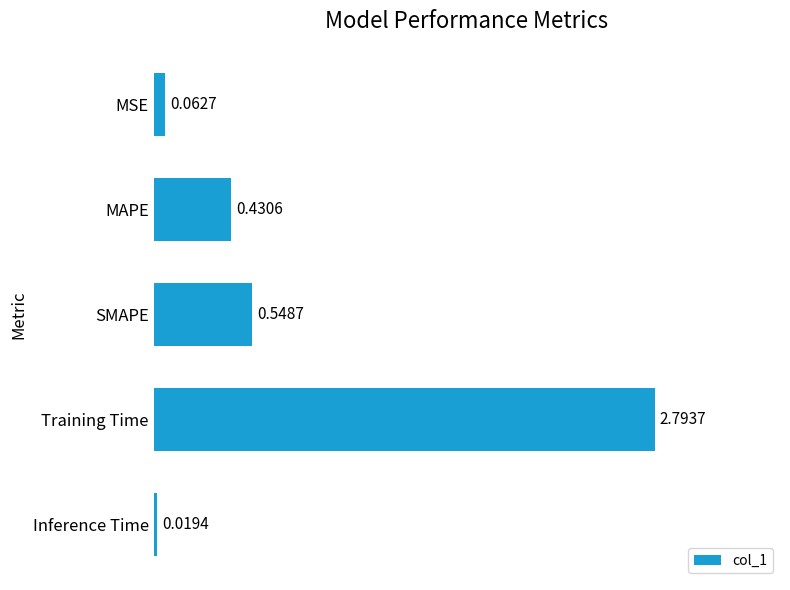

What is the sum of all values?

3.9